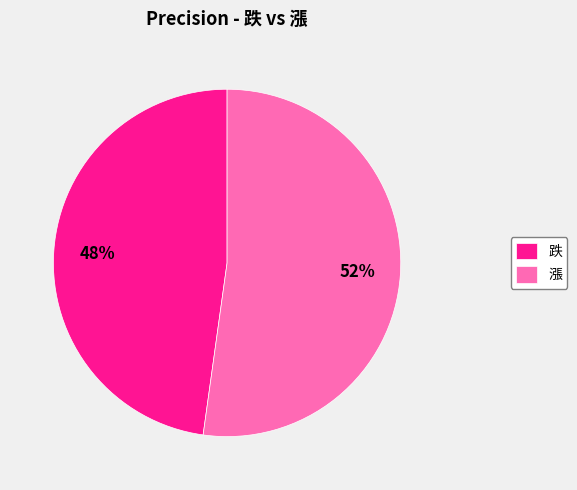

Which has a higher value, 跌 or 漲?

漲